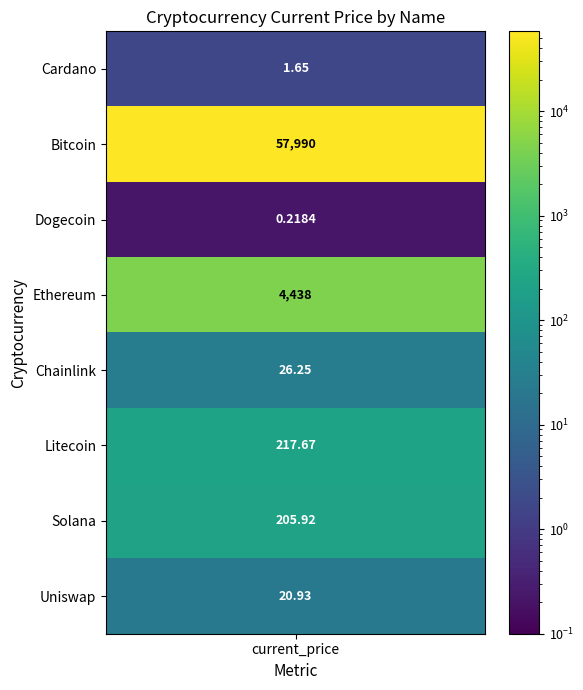

What is the difference between the values at 1 and 0?

57988.3